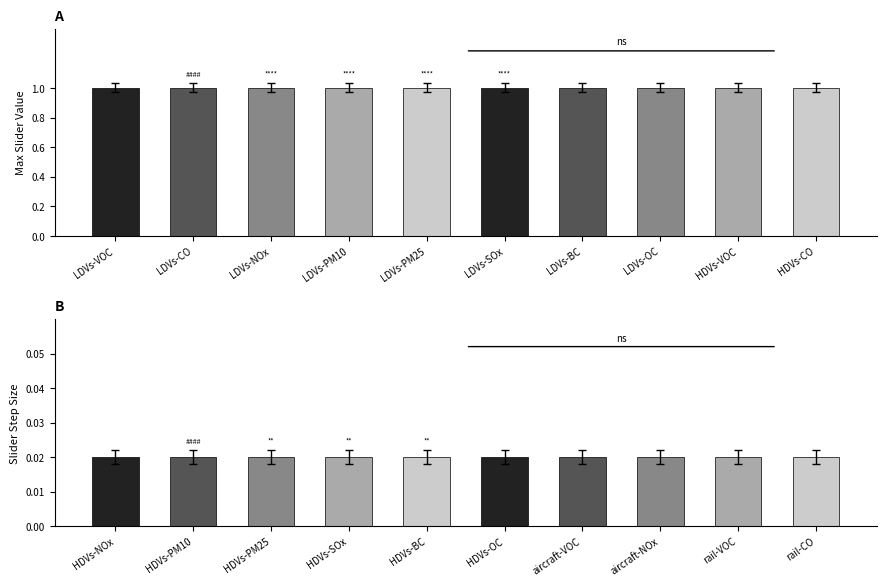

True or false: Max Slider Value has a value of 1.0 at LDVs-CO.

True